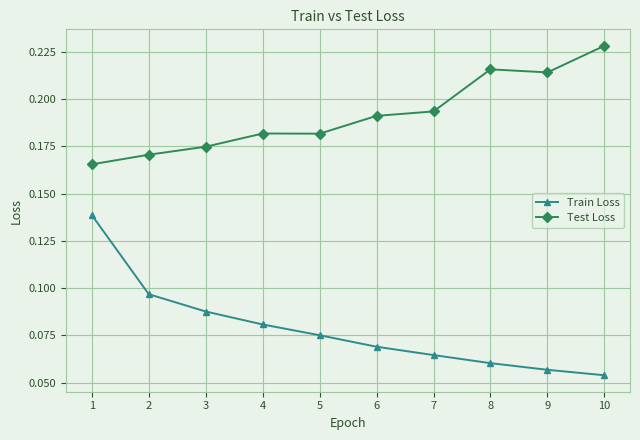

True or false: Test Loss and Train Loss intersect in this chart.

False